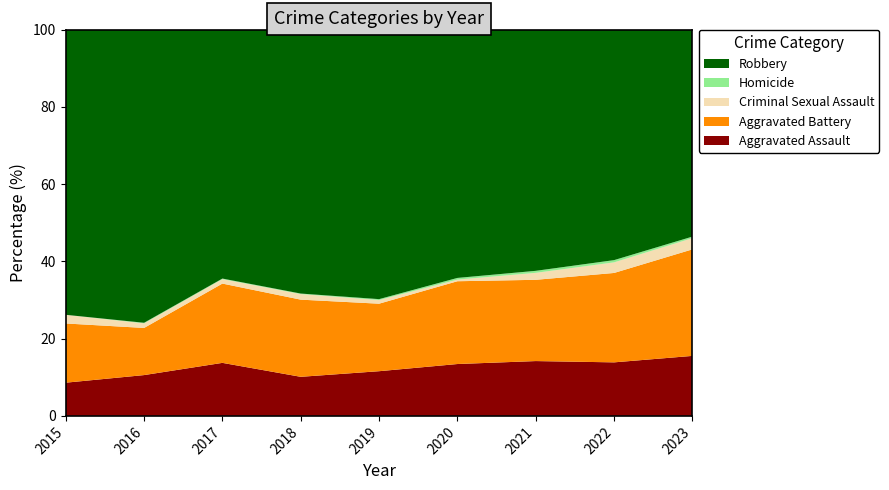

Reading left to right, extract all data points from this chart.

Aggravated Assault: 46	71	95	77	98	94	110	121	80
Aggravated Battery: 82	82	142	152	148	150	163	202	142
Criminal Sexual Assault: 12	8	8	11	8	3	14	24	15
Homicide: 0	1	1	1	2	3	4	5	2
Robbery: 395	510	446	520	591	450	484	521	276